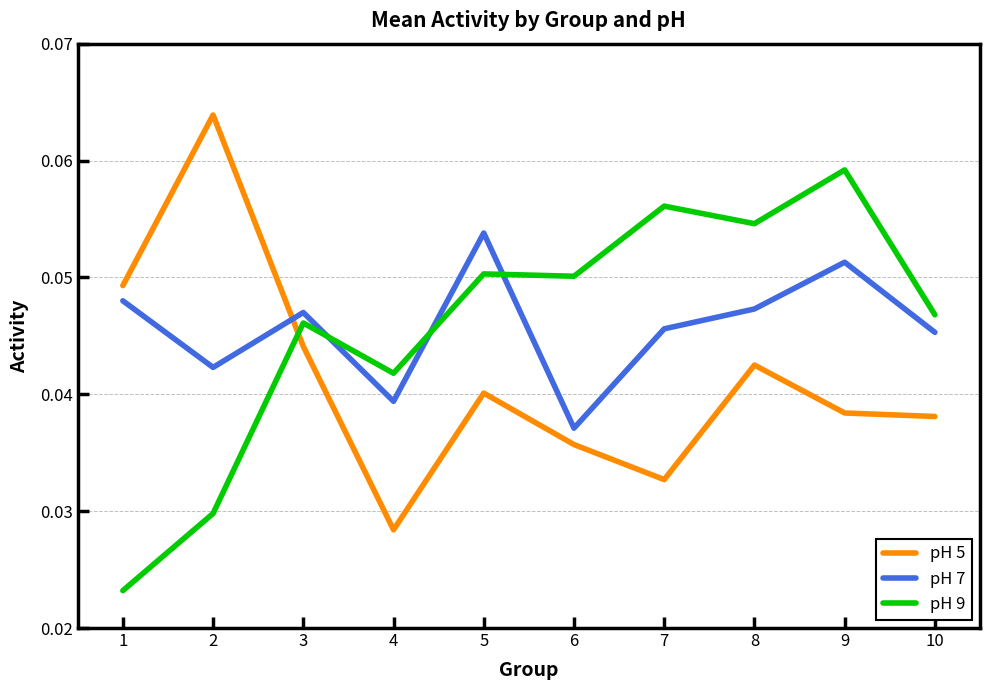

At which category is the sum across all series the highest?

9